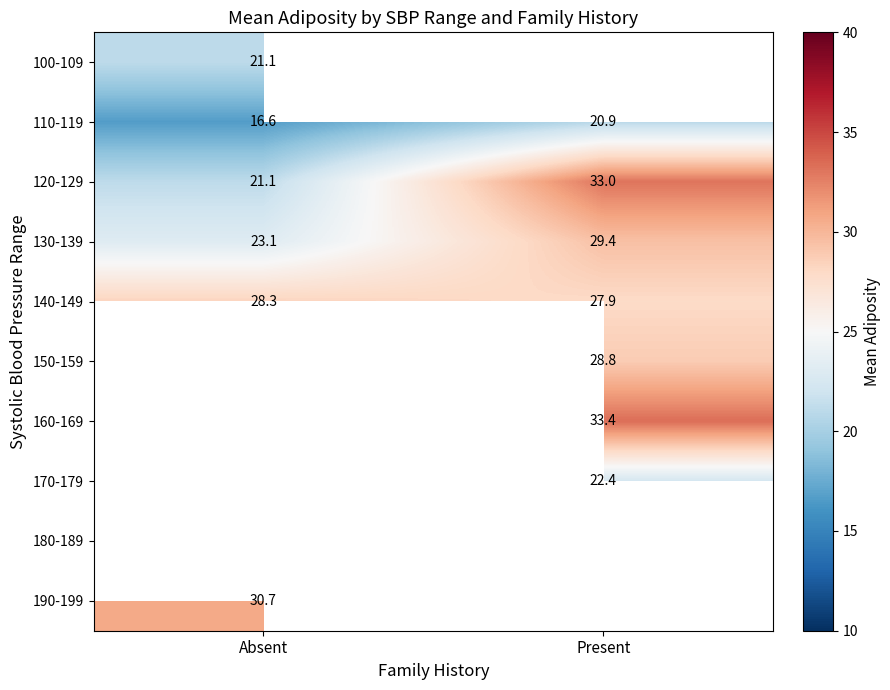

List the labels in order of 130-139 value, smallest first.

Absent, Present